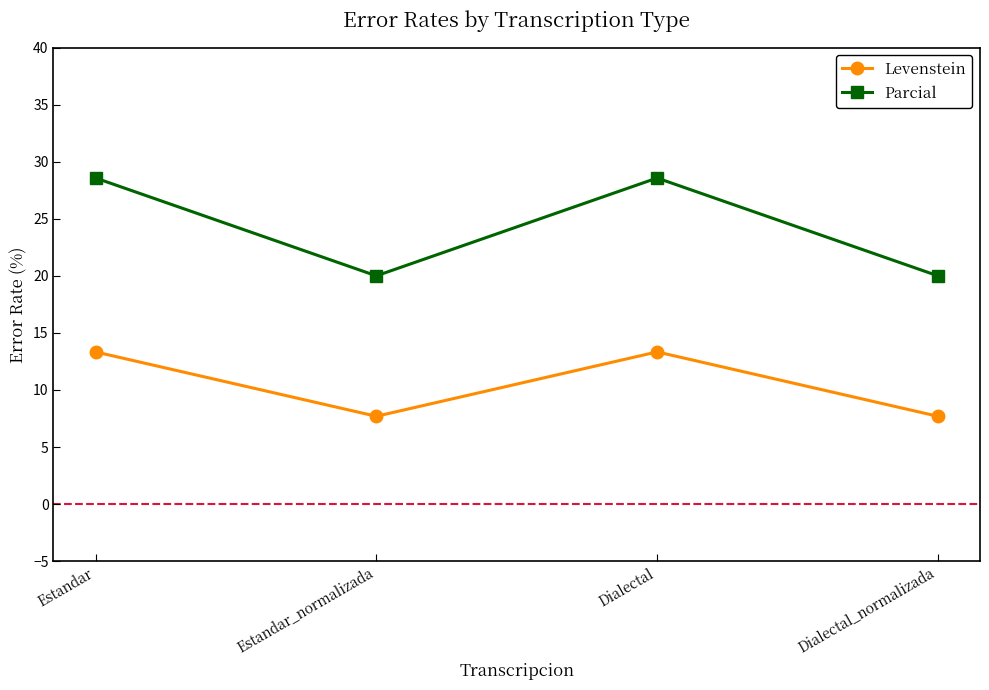

What is the difference between the second highest and minimum values in the Parcial series?

8.6